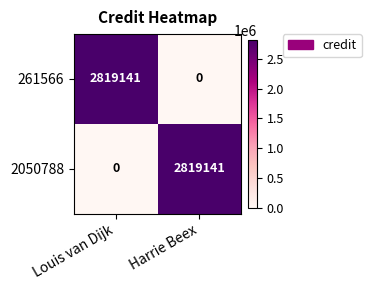

Reading right to left, list all the values displayed in this chart.

261566: Harrie Beex=0	Louis van Dijk=2819141
2050788: Harrie Beex=2819141	Louis van Dijk=0